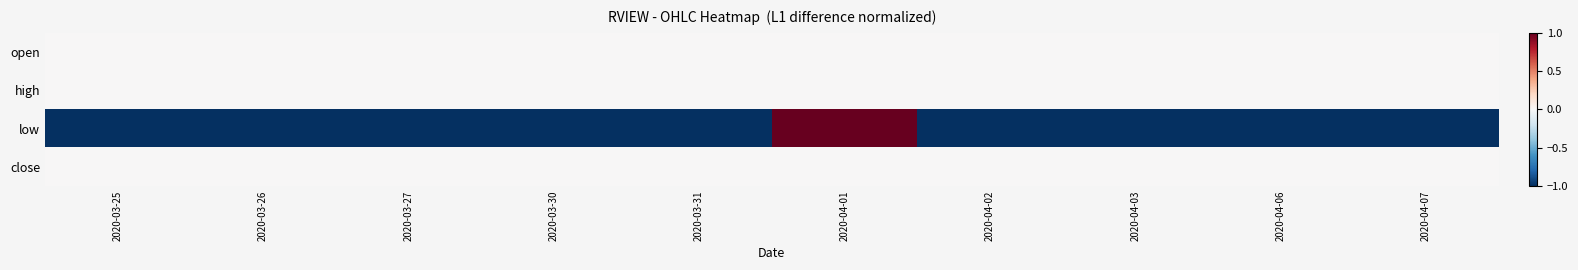

Between 2020-03-30 and 2020-03-25, which is larger?

2020-03-30